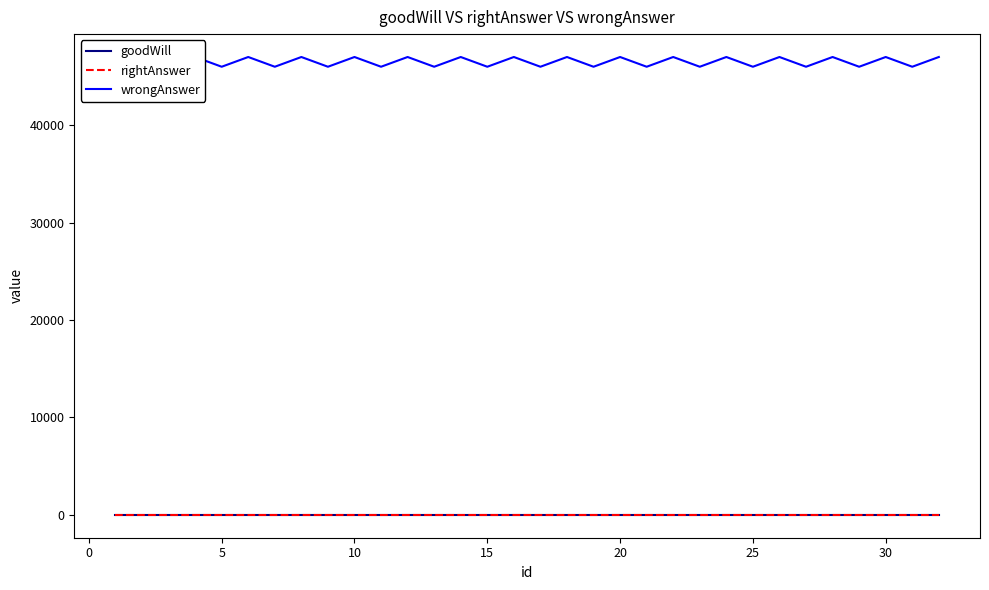

How many categories are shown in the chart?

32